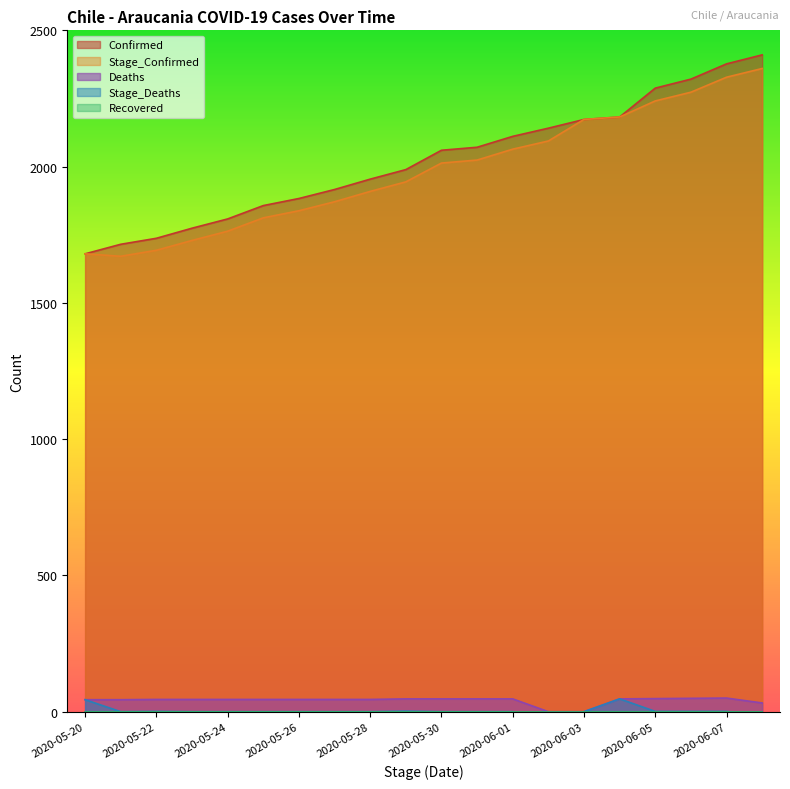

What is the average value of the Stage_Deaths series?

2